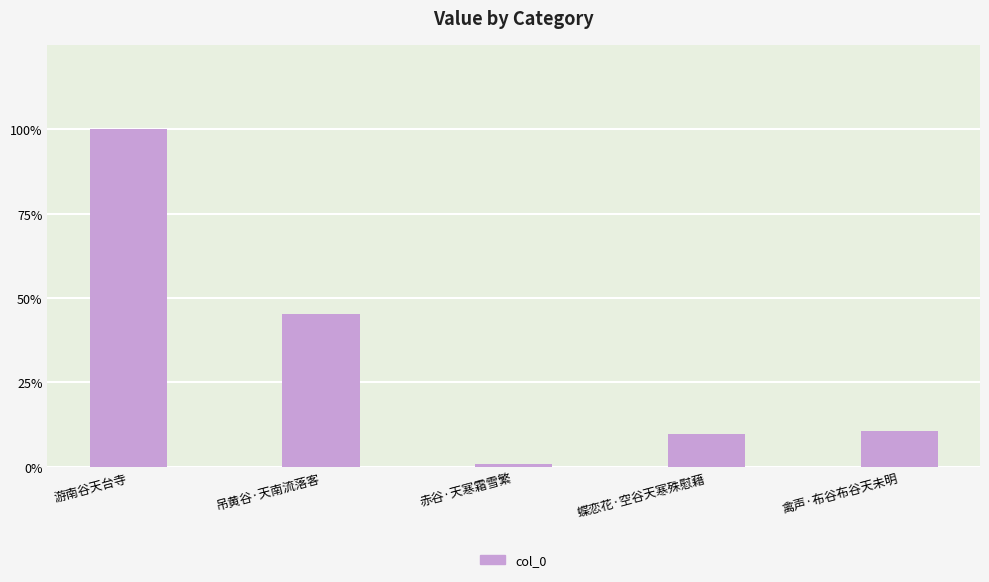

What is the sum of the values at 吊黄谷·天南流落客 and 禽声·布谷布谷天未明?

421879